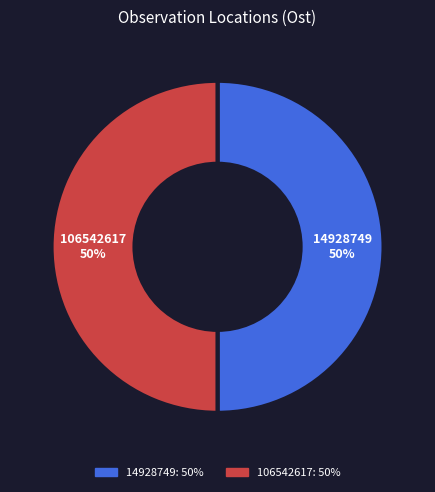

What is the ratio of the value at 14928749 to the value at 106542617?

1.0